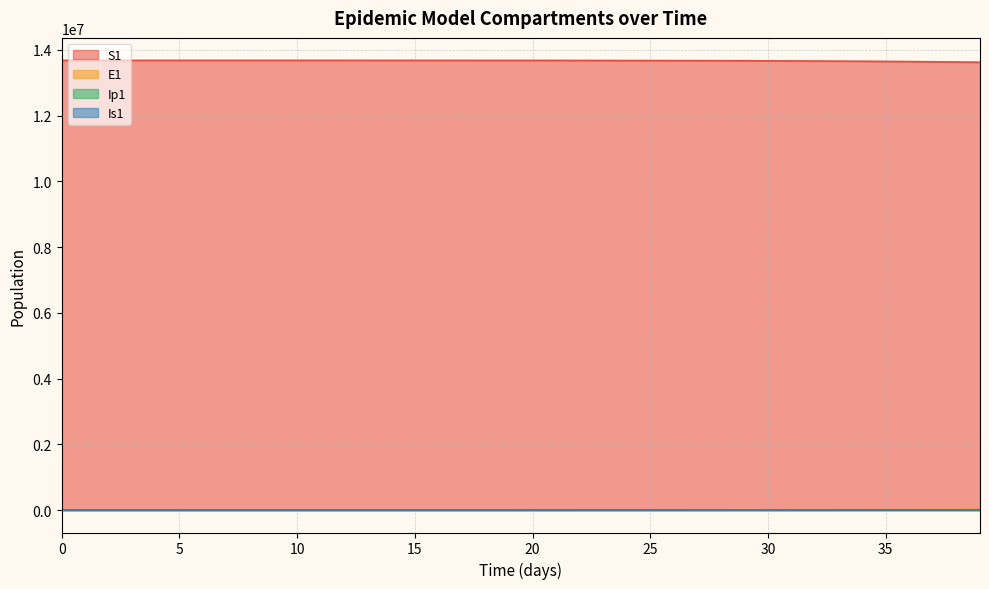

Does the chart have visible grid lines?

Yes